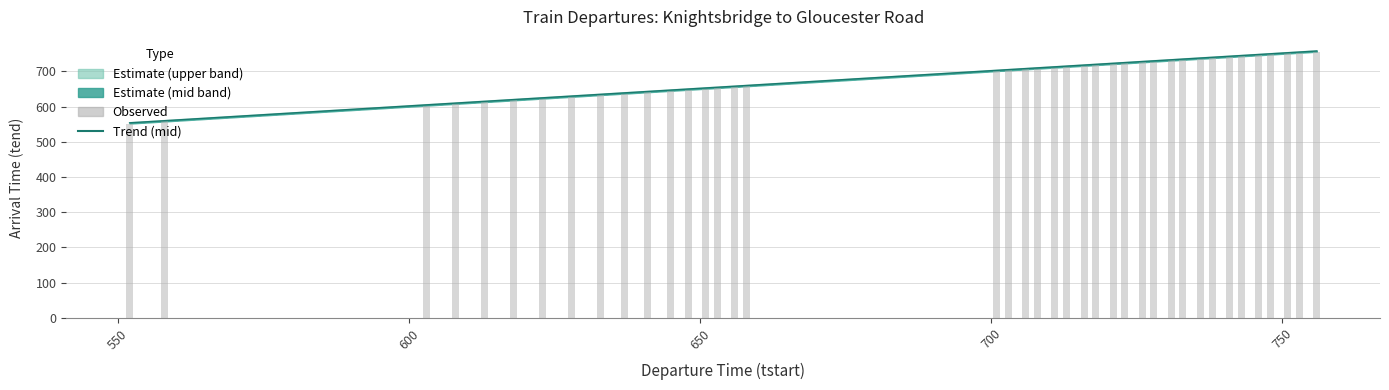

Reading right to left, list all the values displayed in this chart.

Trend (mid): 758	755	753	750	748	745	743	740	738	735	733	730	728	725	723	720	718	715	713	710	708	705	703	660	658	655	653	650	647	643	639	635	630	625	620	615	610	605	560	554
Observed: 756	753	751	748	746	743	741	738	736	733	731	728	726	723	721	718	716	713	711	708	706	703	701	658	656	653	651	648	645	641	637	633	628	623	618	613	608	603	558	552